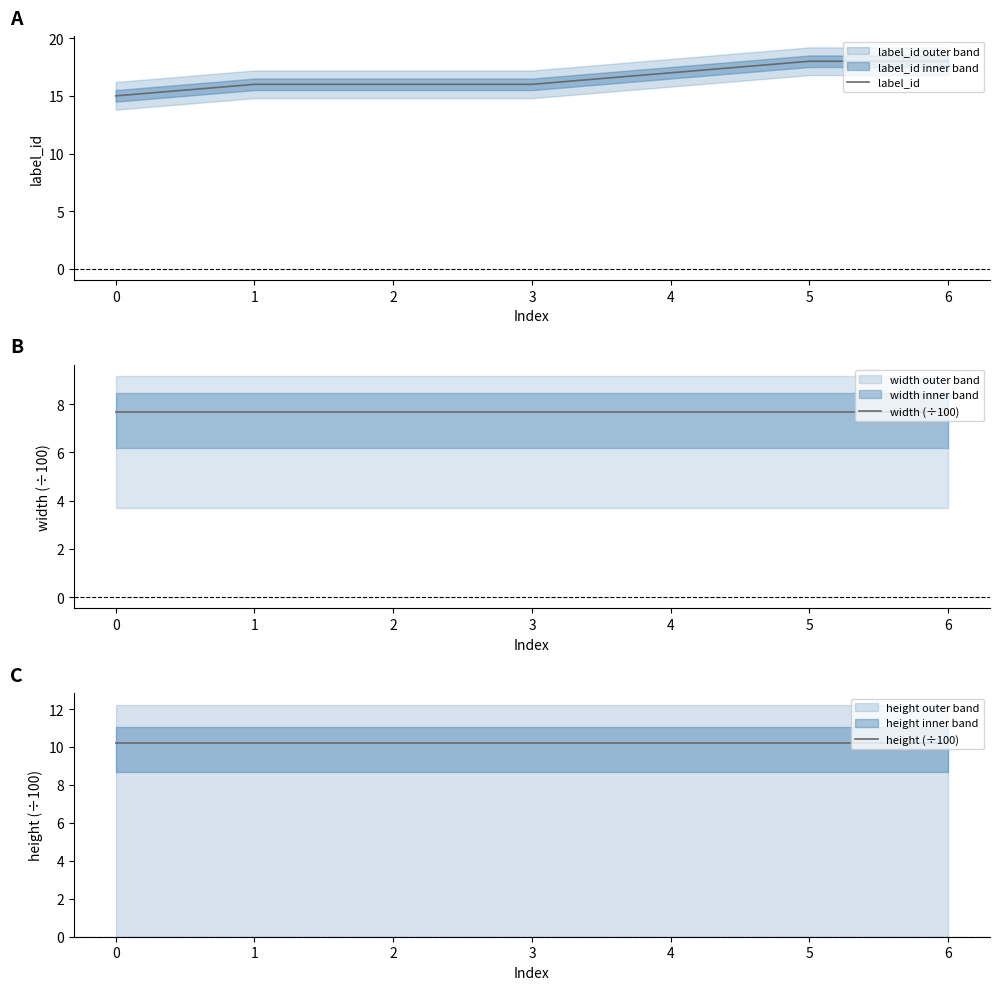

Reading right to left, what are all the values shown in this chart?

label_id: 18.0	18.0	17.0	16.0	16.0	16.0	15.0
width (÷100): 7.7	7.7	7.7	7.7	7.7	7.7	7.7
height (÷100): 10.2	10.2	10.2	10.2	10.2	10.2	10.2